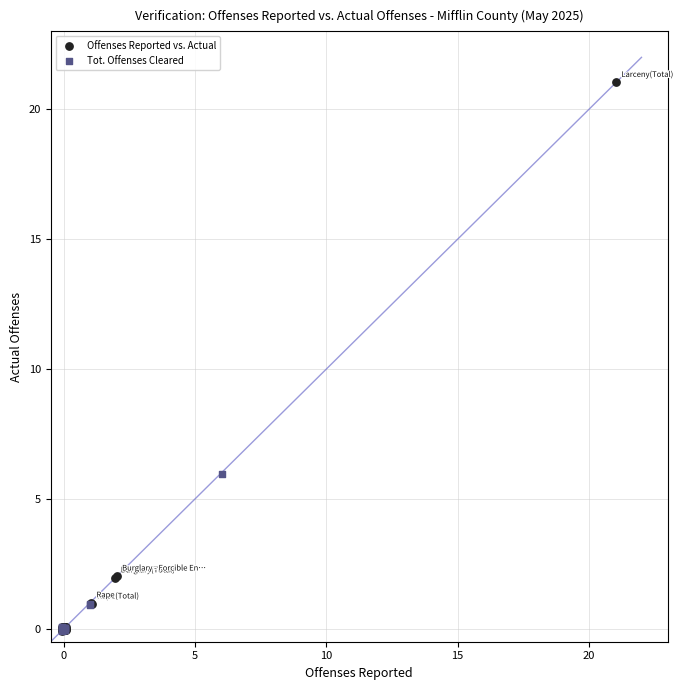

Which series contains the highest Y value?

Offenses Reported vs. Actual